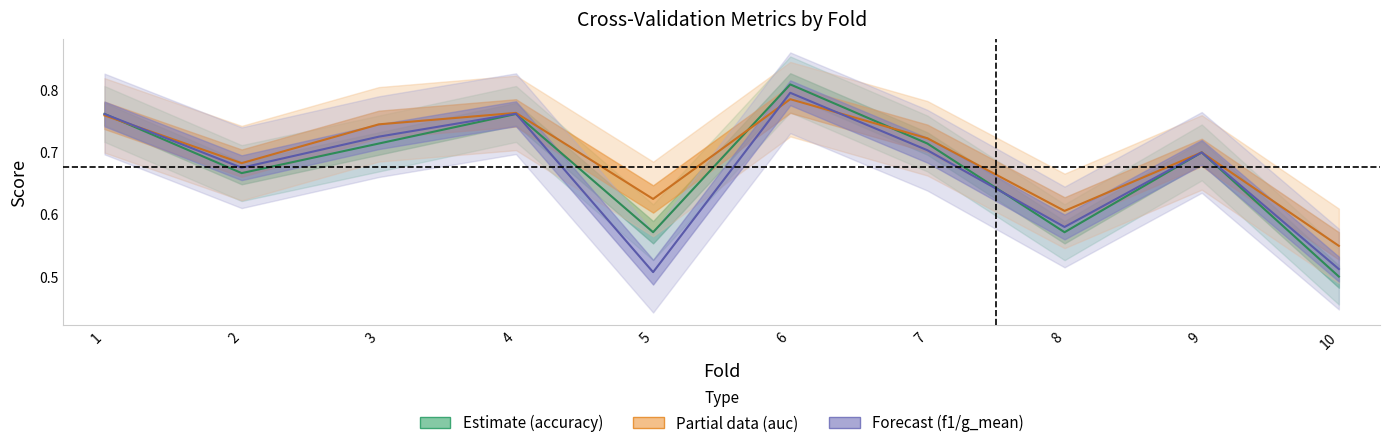

Which series ends up on top after the final intersection of auc and accuracy?

auc